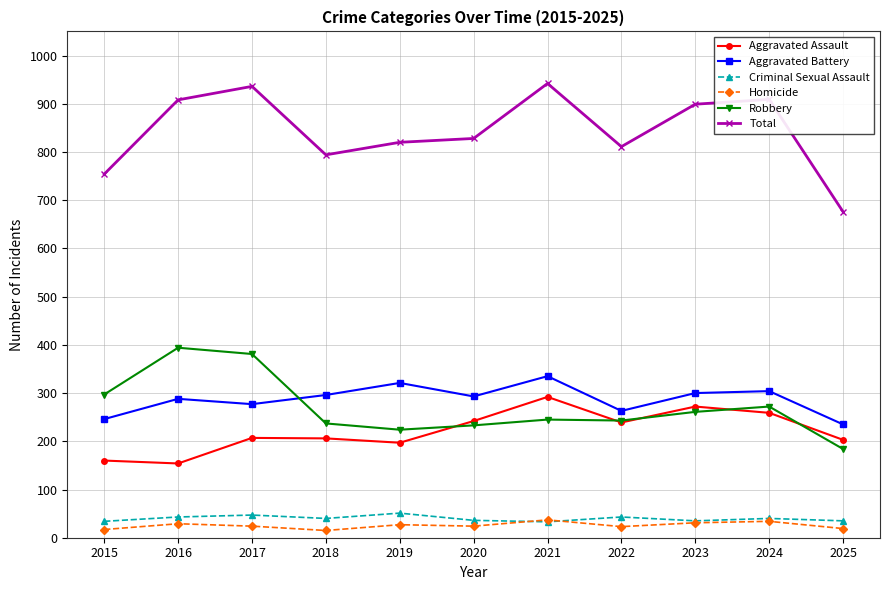

What is the maximum value shown in the chart?

942